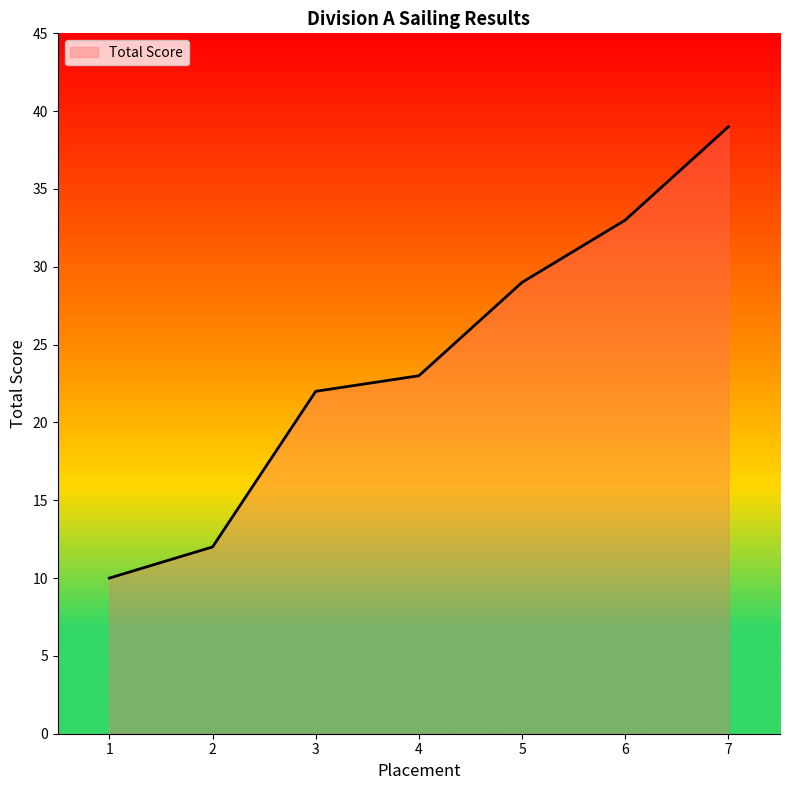

Reading right to left, what are all the values shown in this chart?

7=39	6=33	5=29	4=23	3=22	2=12	1=10